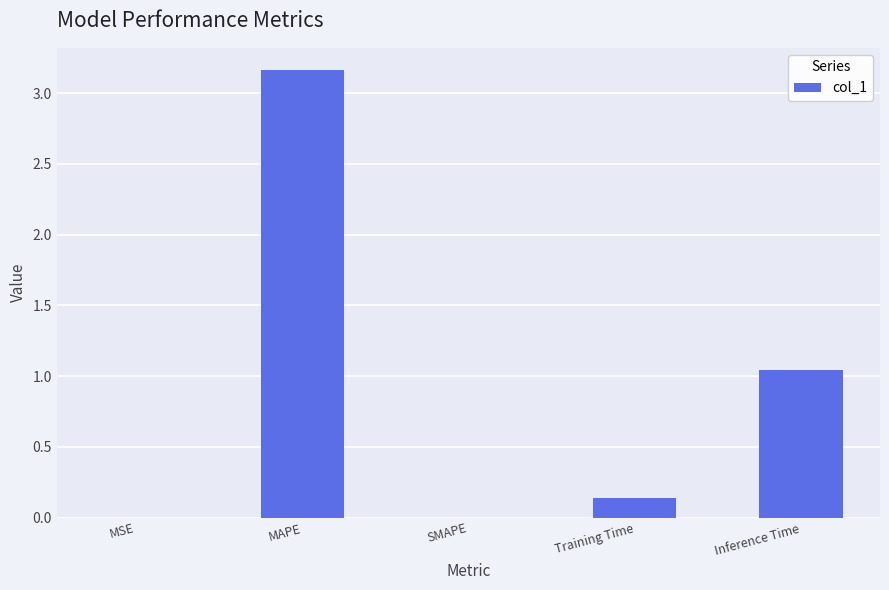

Which has a higher value, MAPE or MSE?

MAPE